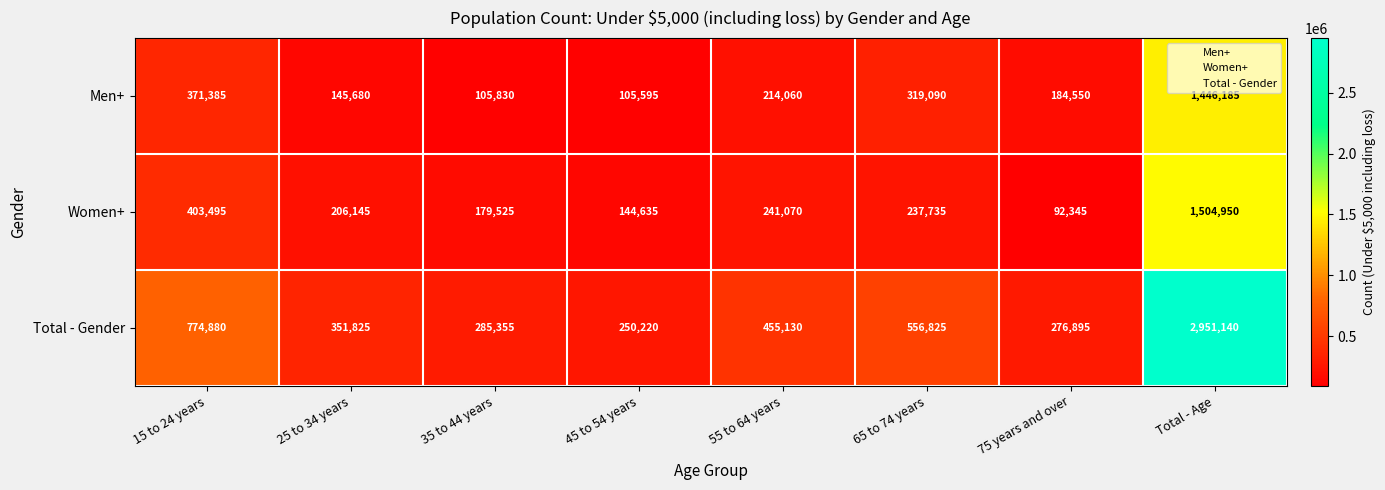

Reading right to left, extract all data points from this chart.

Men+: Total - Age=1446185	75 years and over=184550	65 to 74 years=319090	55 to 64 years=214060	45 to 54 years=105595	35 to 44 years=105830	25 to 34 years=145680	15 to 24 years=371385
Women+: Total - Age=1504950	75 years and over=92345	65 to 74 years=237735	55 to 64 years=241070	45 to 54 years=144635	35 to 44 years=179525	25 to 34 years=206145	15 to 24 years=403495
Total - Gender: Total - Age=2951140	75 years and over=276895	65 to 74 years=556825	55 to 64 years=455130	45 to 54 years=250220	35 to 44 years=285355	25 to 34 years=351825	15 to 24 years=774880